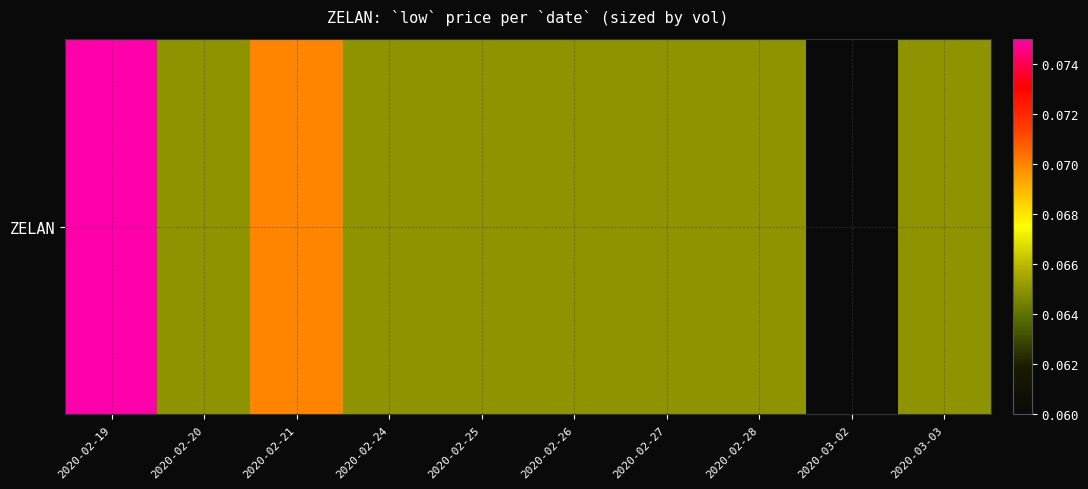

Which category has the lowest value across all series?

2020-03-02